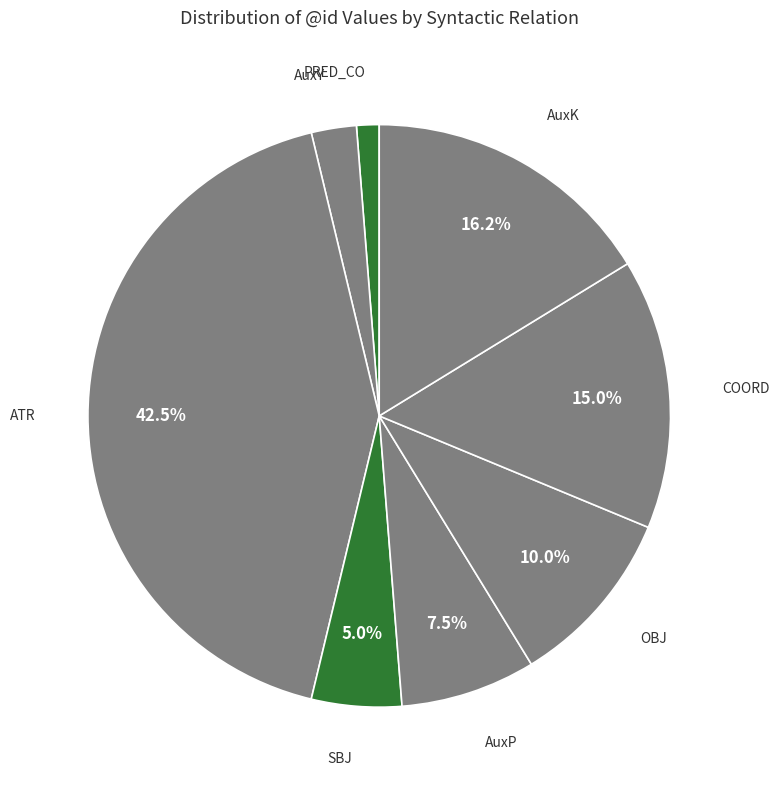

Count the number of slices in the pie.

8